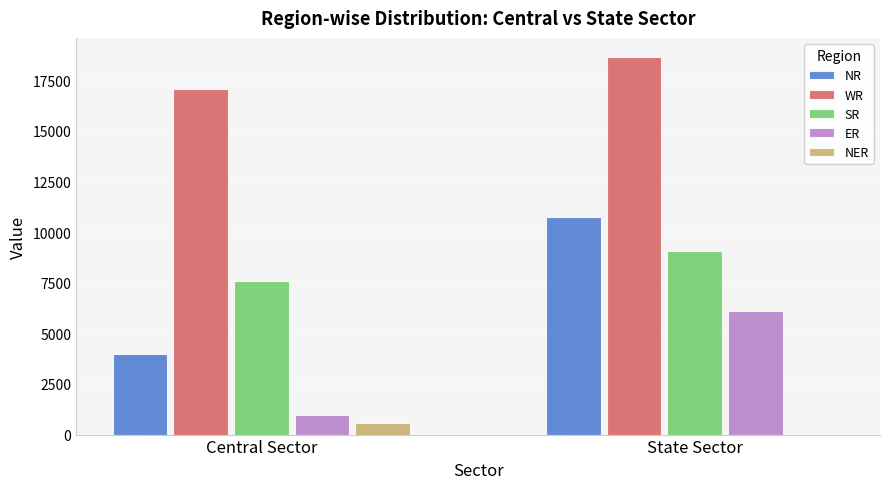

Where is NR nearest to the value 7374?

Central Sector